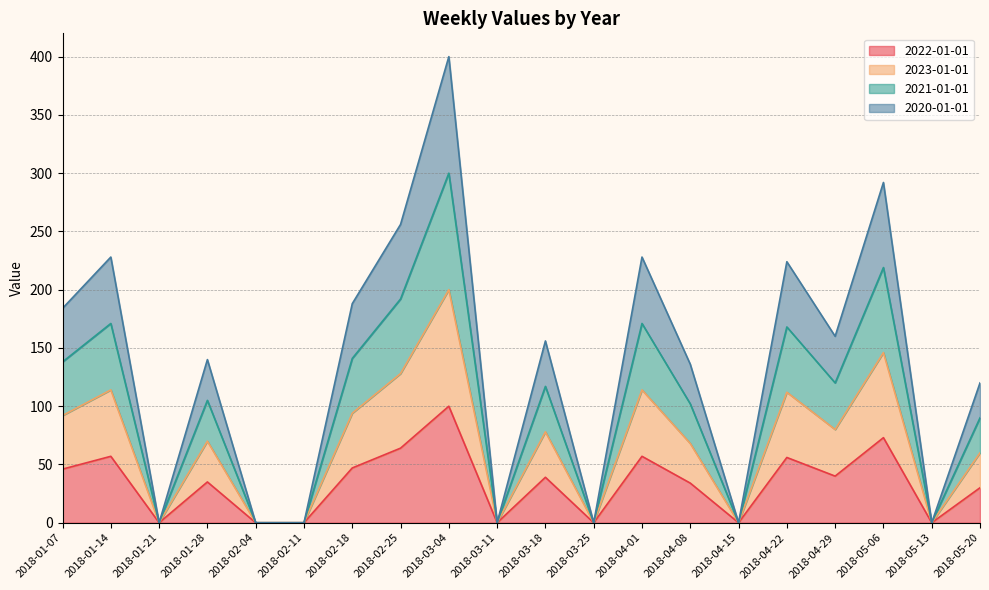

At 2018-02-04, list the series in order from smallest to largest.

2022-01-01, 2023-01-01, 2021-01-01, 2020-01-01